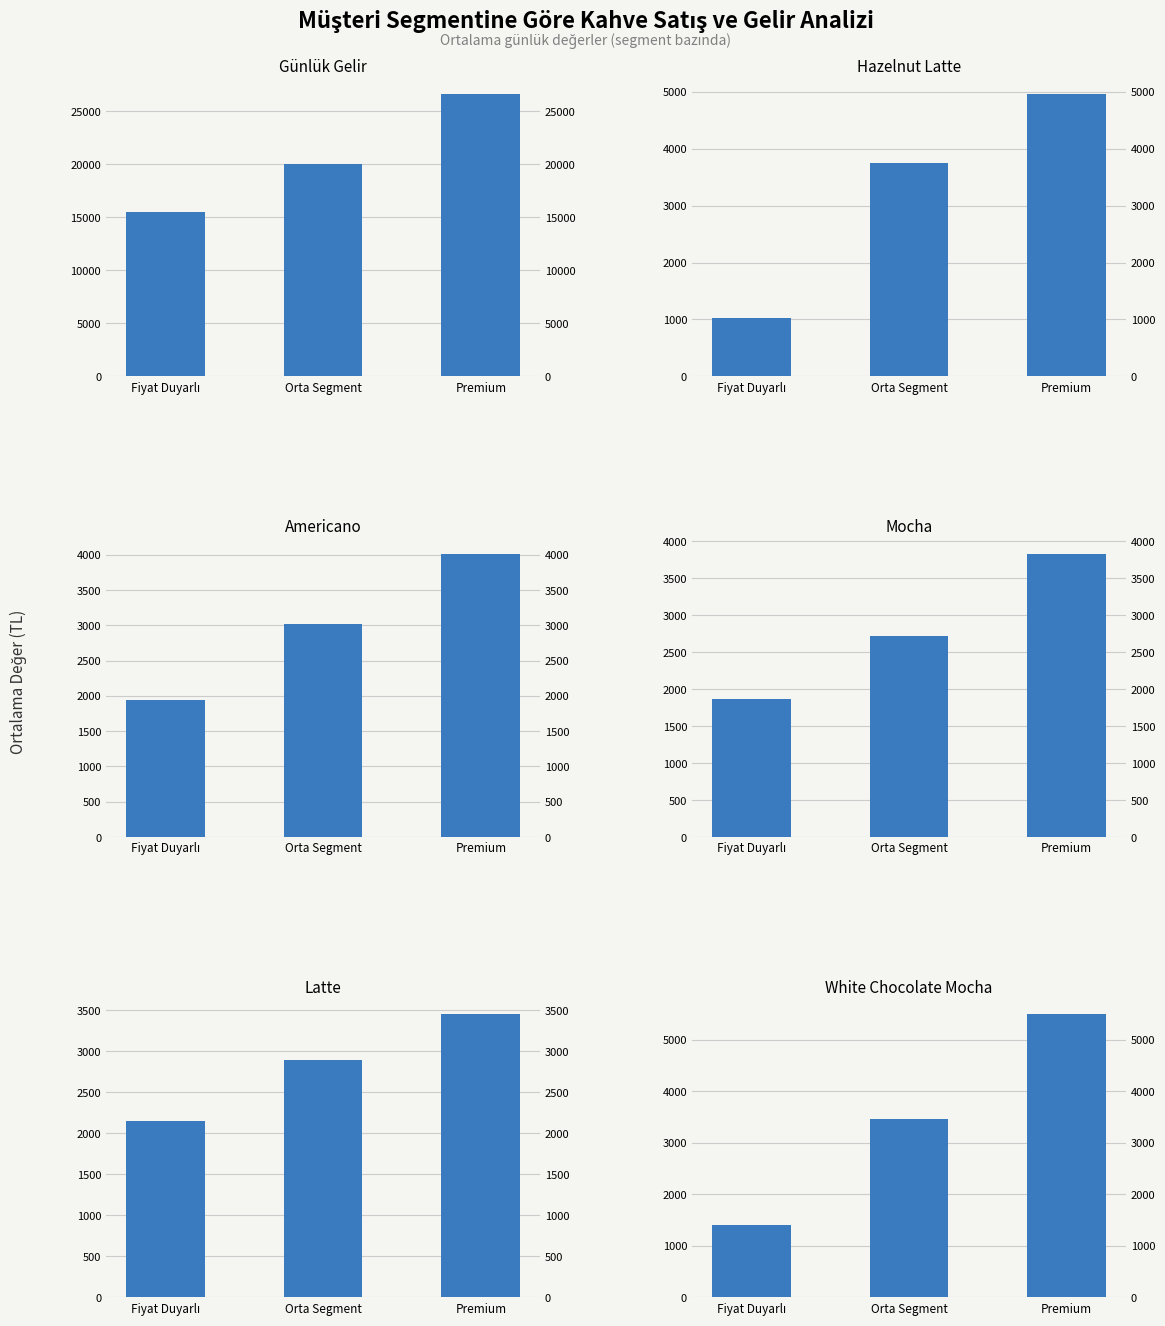

Reading right to left, extract all data points from this chart.

Günlük Gelir: Premium=26664	Orta Segment=20022	Fiyat Duyarlı=15487
Hazelnut Latte: Premium=4966	Orta Segment=3748	Fiyat Duyarlı=1027
Americano: Premium=4011	Orta Segment=3024	Fiyat Duyarlı=1940
Mocha: Premium=3829	Orta Segment=2713	Fiyat Duyarlı=1867
Latte: Premium=3446	Orta Segment=2887	Fiyat Duyarlı=2150
White Chocolate Mocha: Premium=5486	Orta Segment=3452	Fiyat Duyarlı=1400